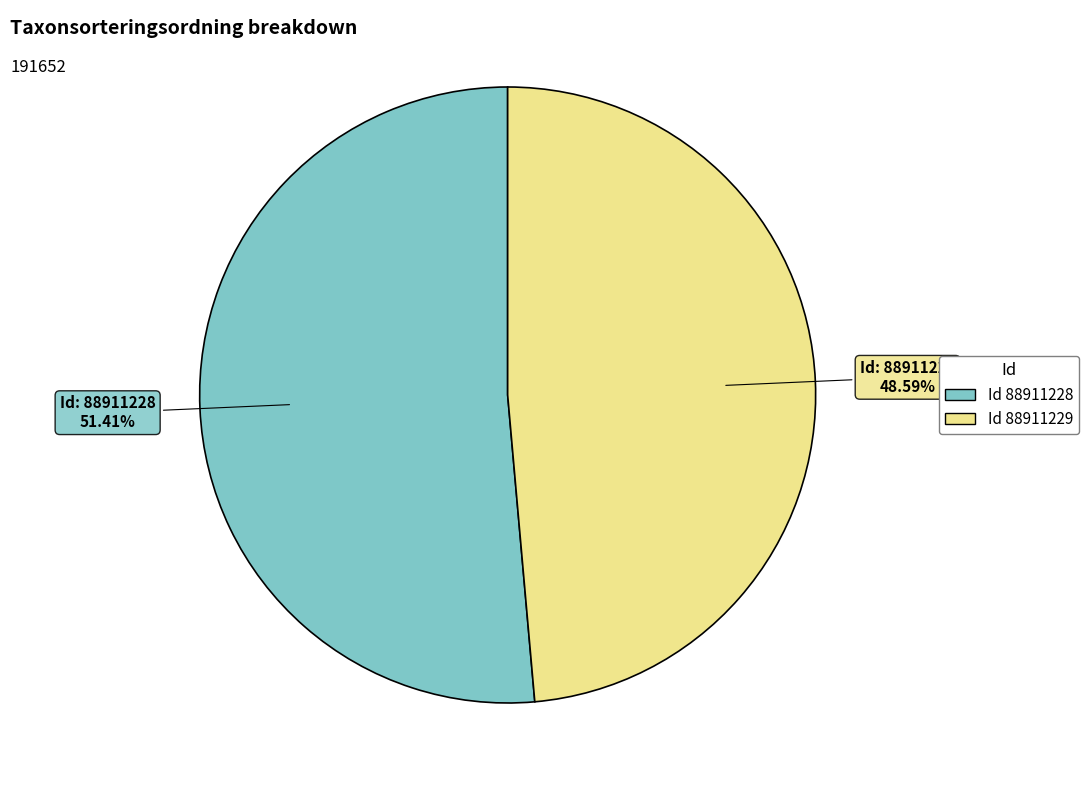

Is there any slice that represents more than half of the pie?

Yes